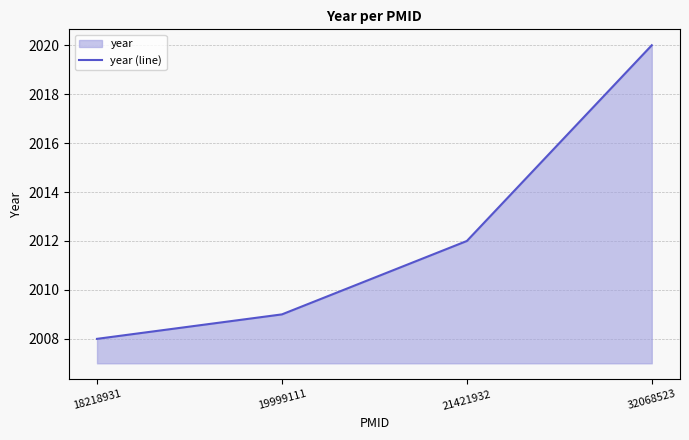

What is the ratio of the value at 21421932 to the value at 18218931?

1.0